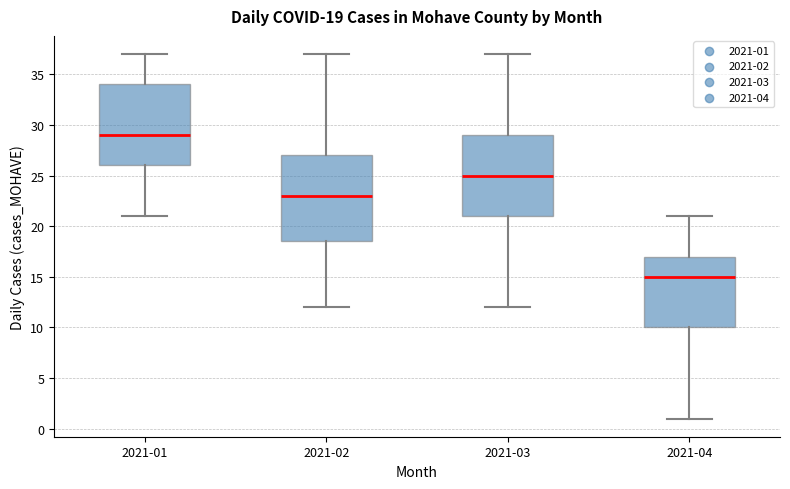

Which box is the tallest, from its lower edge to its upper edge?

2021-02